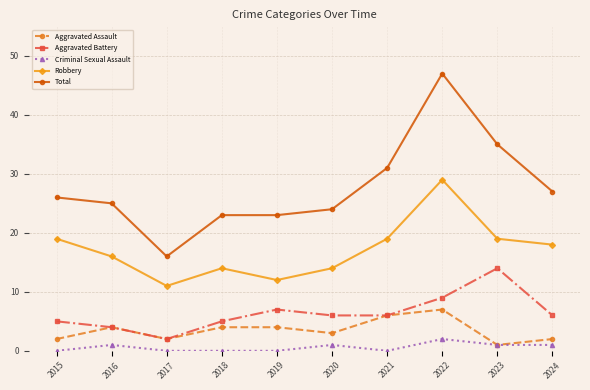

What is the difference between the Aggravated Assault values at 2017 and 2016?

2